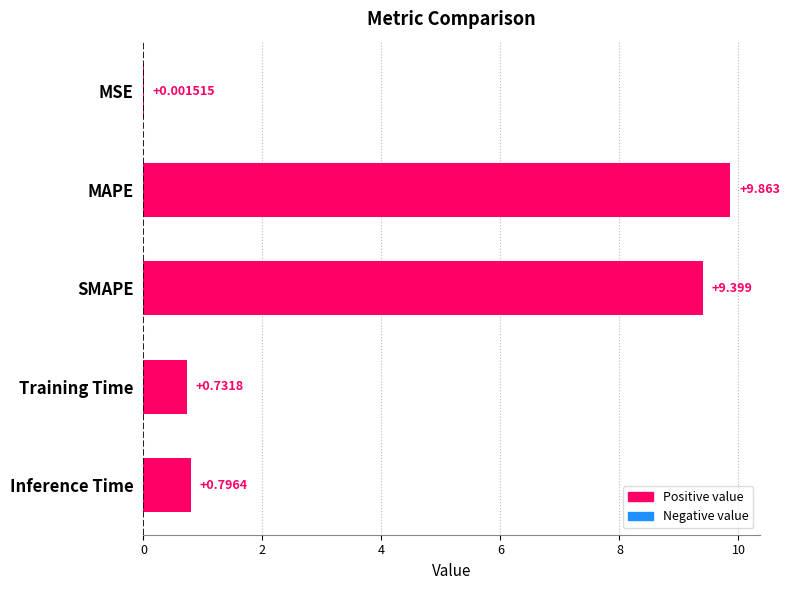

What is the sum of all values?

20.8